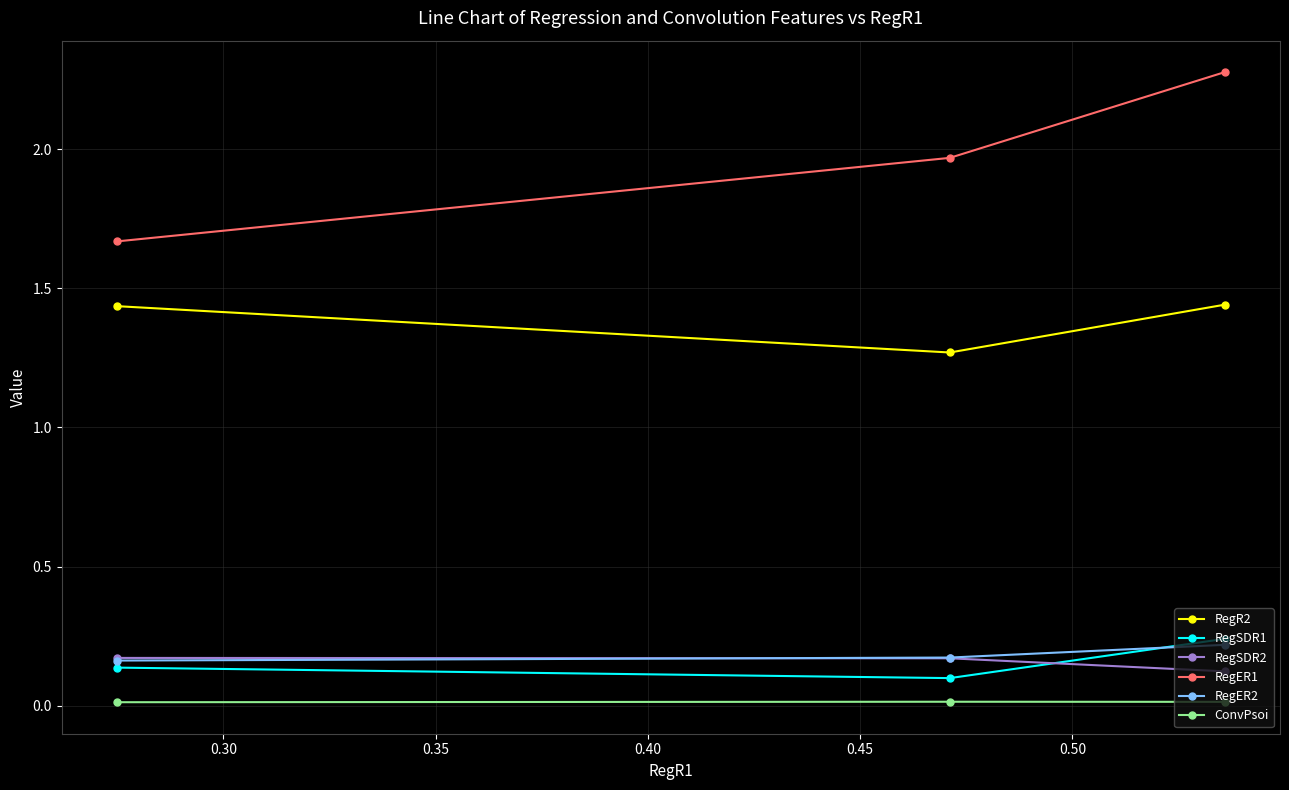

What is the greatest value displayed?

2.3